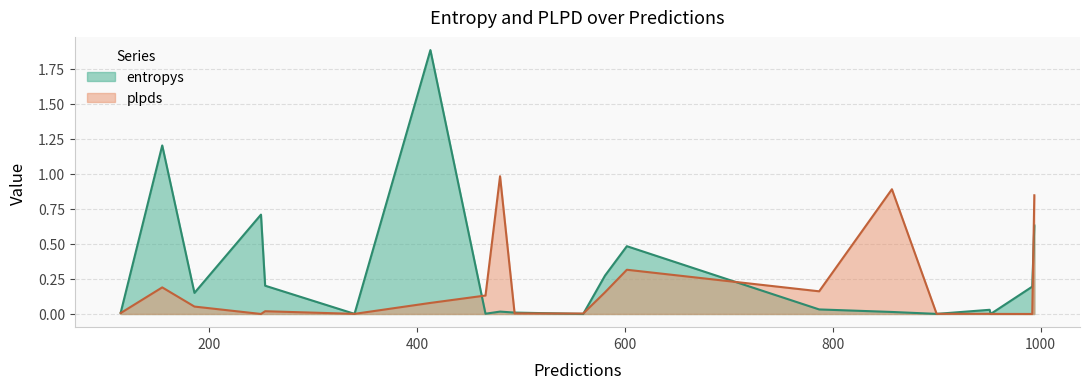

What is the spread (max minus min) of values at 466?

0.1